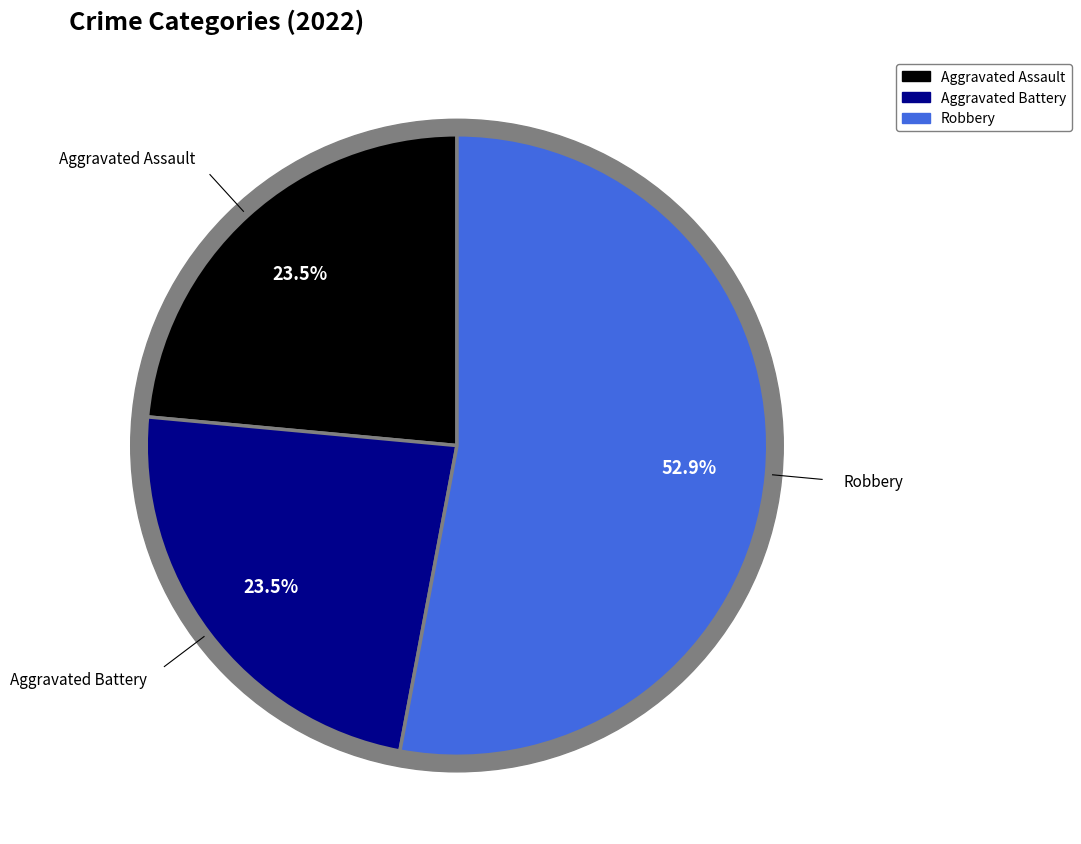

What is the change in value from Aggravated Battery to Robbery?

+5